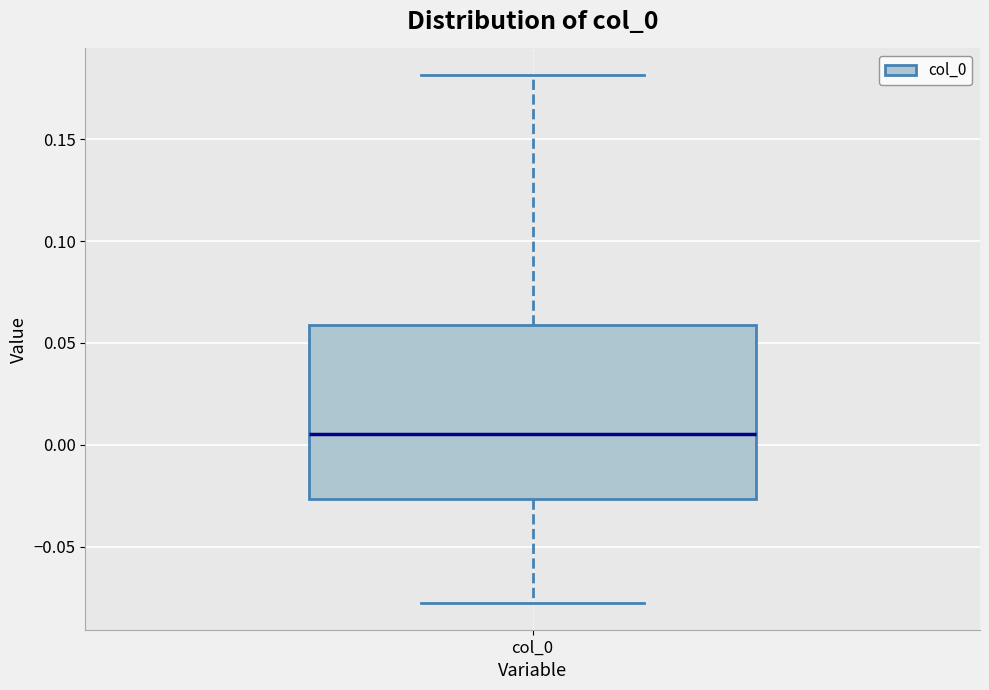

Read this box plot against the y-axis: the position of the median line, the range covered by the box, and the ends of both whiskers. The values are not printed on the chart, so give them approximately, as read against the axis.

median 0.005, box -0.025 to 0.060, whiskers -0.080 to 0.180